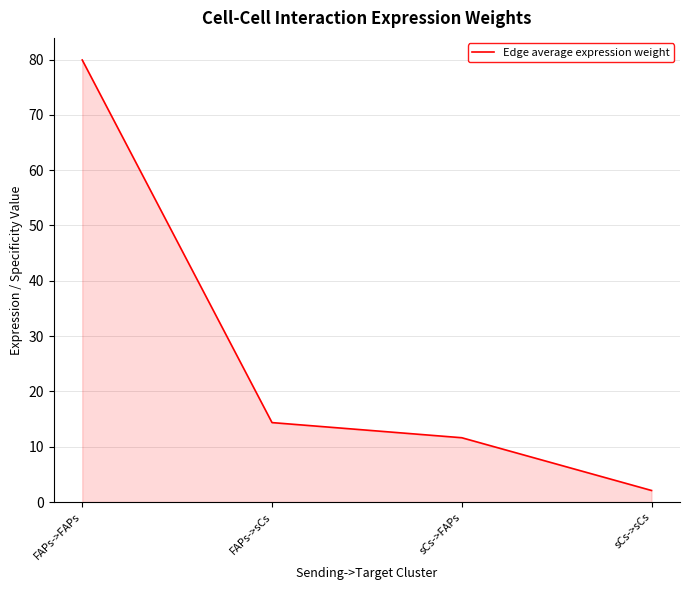

At which label is the value closest to 41?

FAPs->sCs